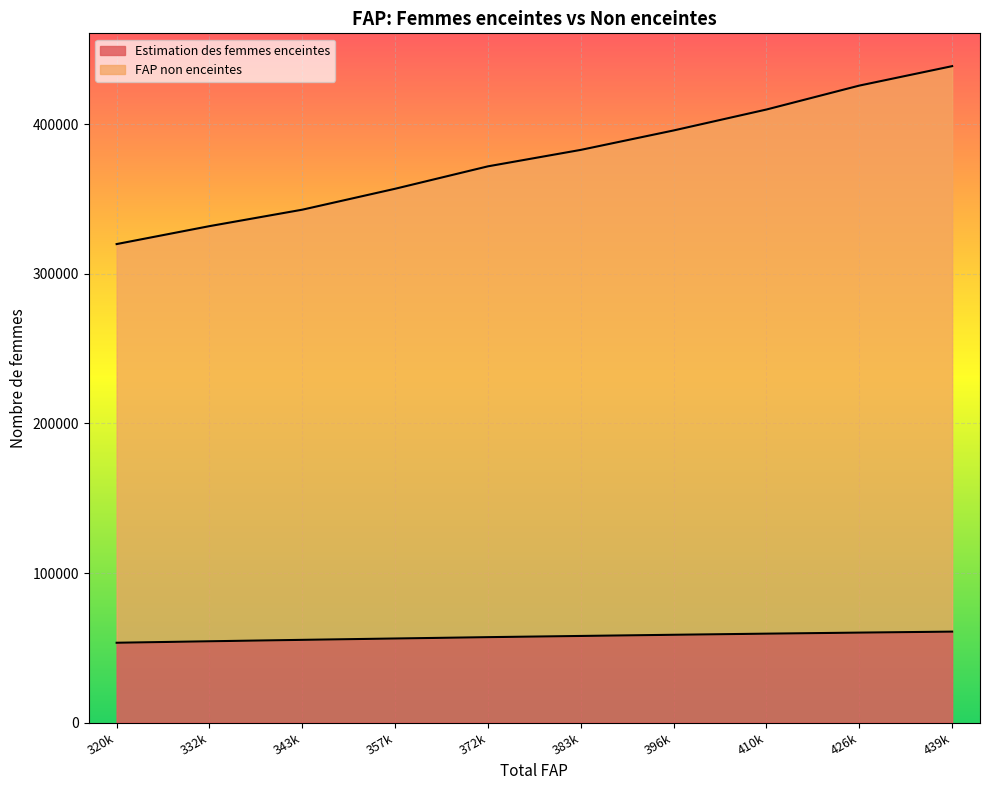

The value of Estimation des femmes enceintes at 357k is 56197.8. True or false?

True